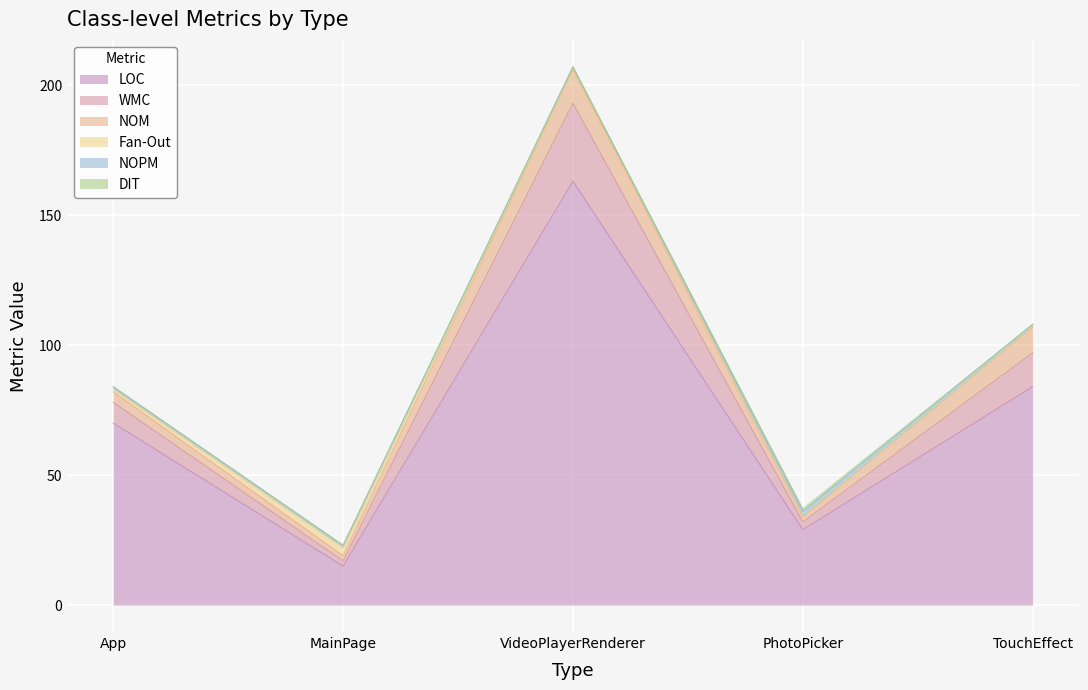

The value of DIT at PhotoPicker is 0. True or false?

False